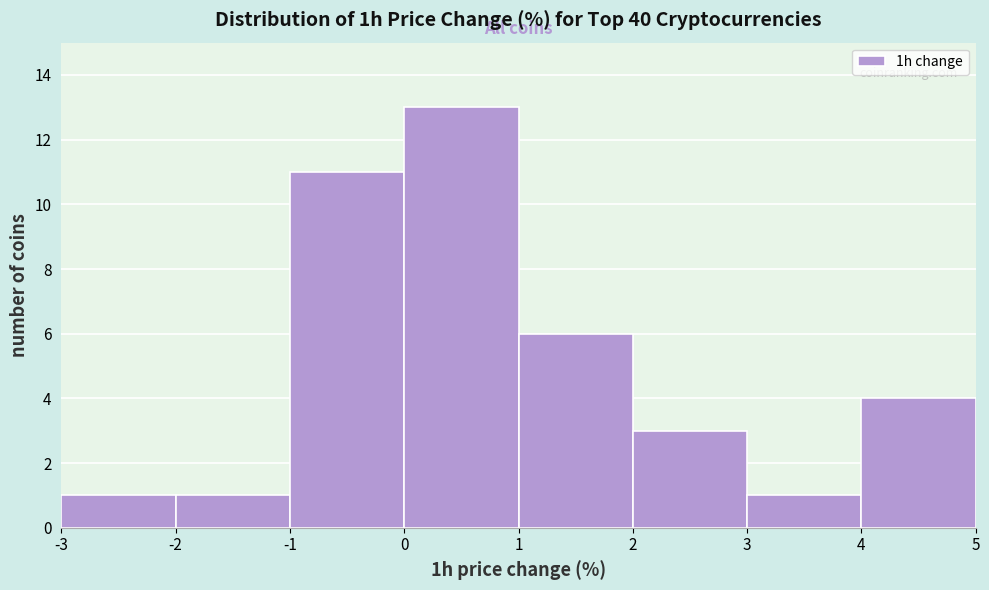

How tall is the bar that spans -2 to -1 on the x-axis? The values are not printed on the chart, so give them approximately, as read against the axis.

1